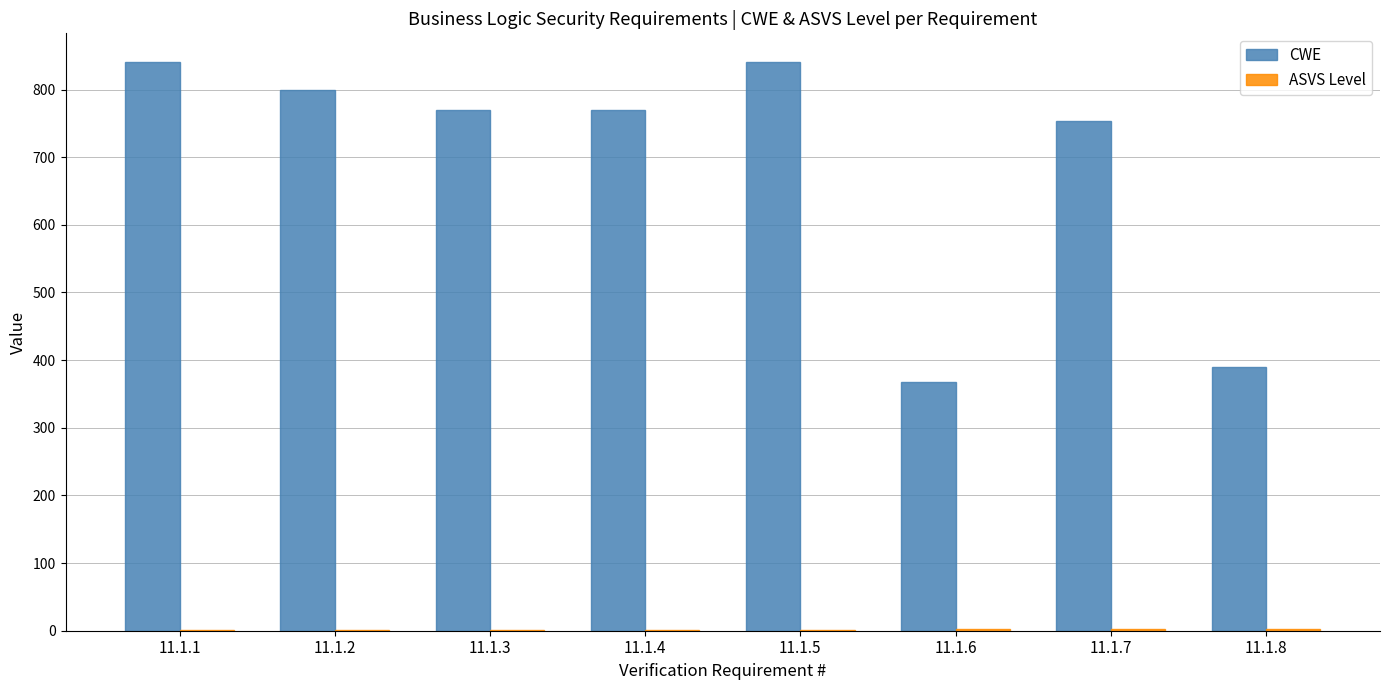

The value of CWE at 11.1.3 is 1030. True or false?

False